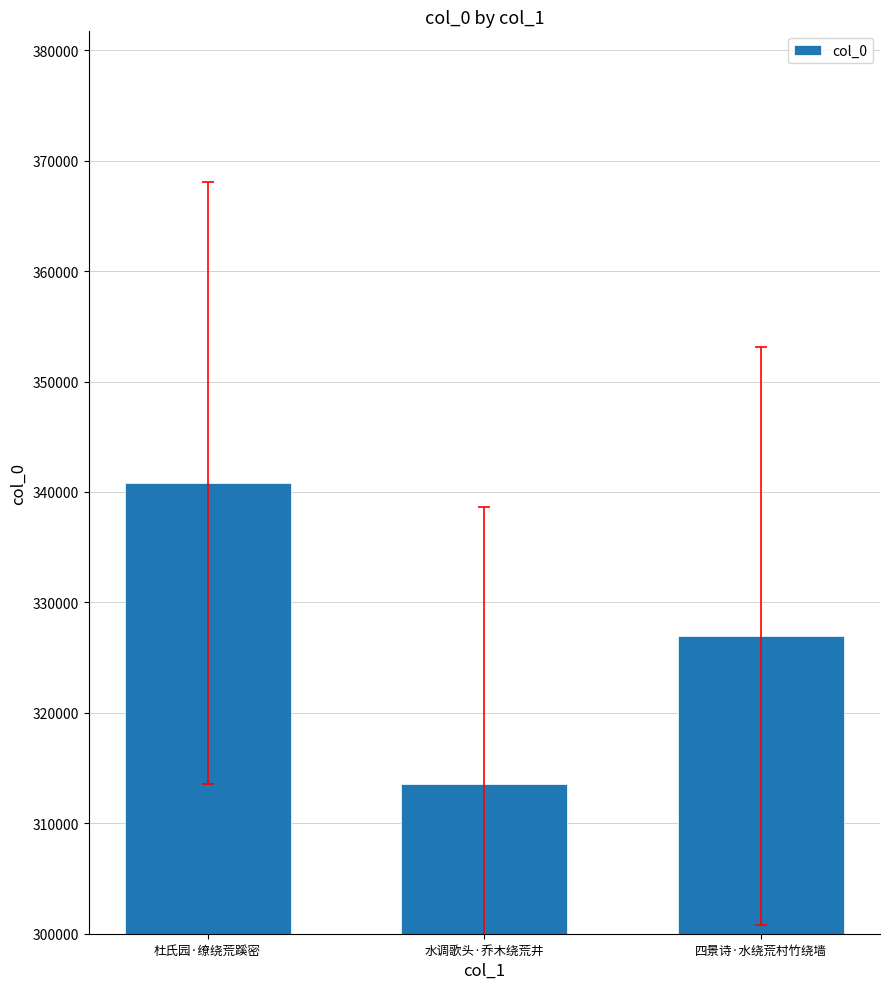

How many values are below 326984?

1